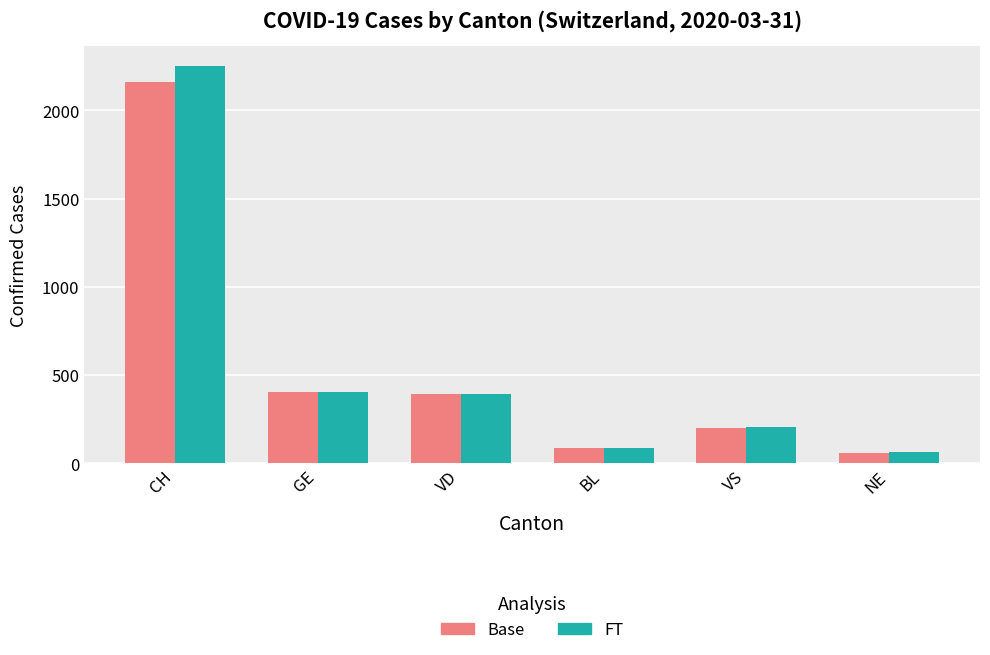

What is the difference between the maximum and minimum values in the FT series?

2186